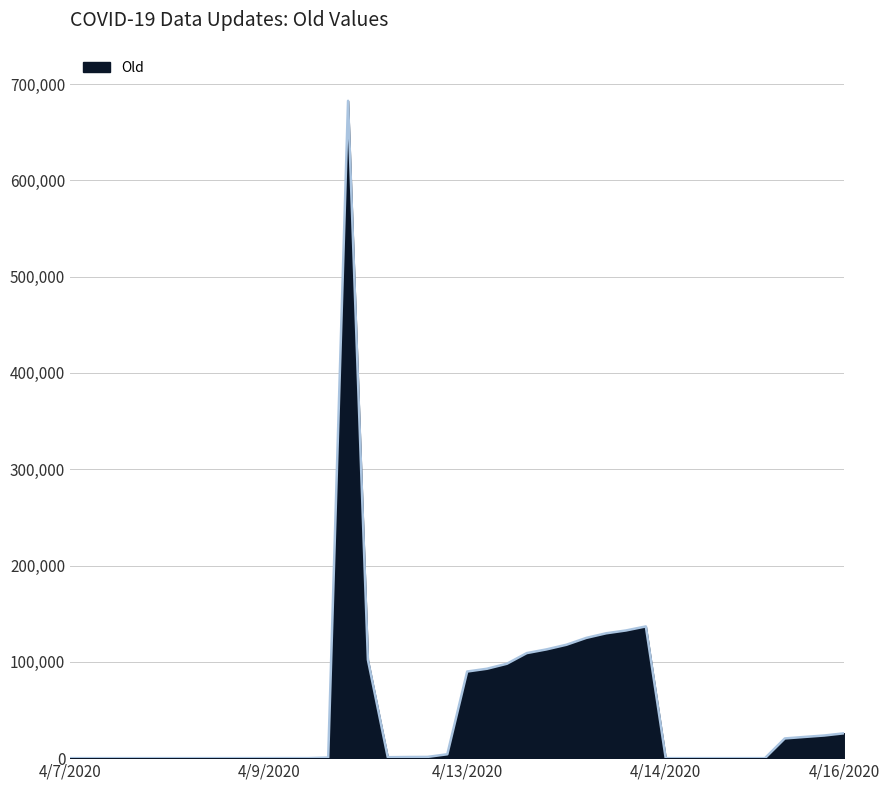

What is the maximum value shown in the chart?

682619